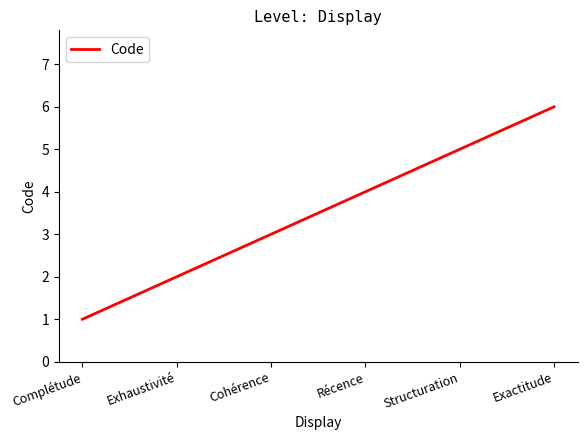

Rank the categories by value from lowest to highest.

Complétude, Exhaustivité, Cohérence, Récence, Structuration, Exactitude